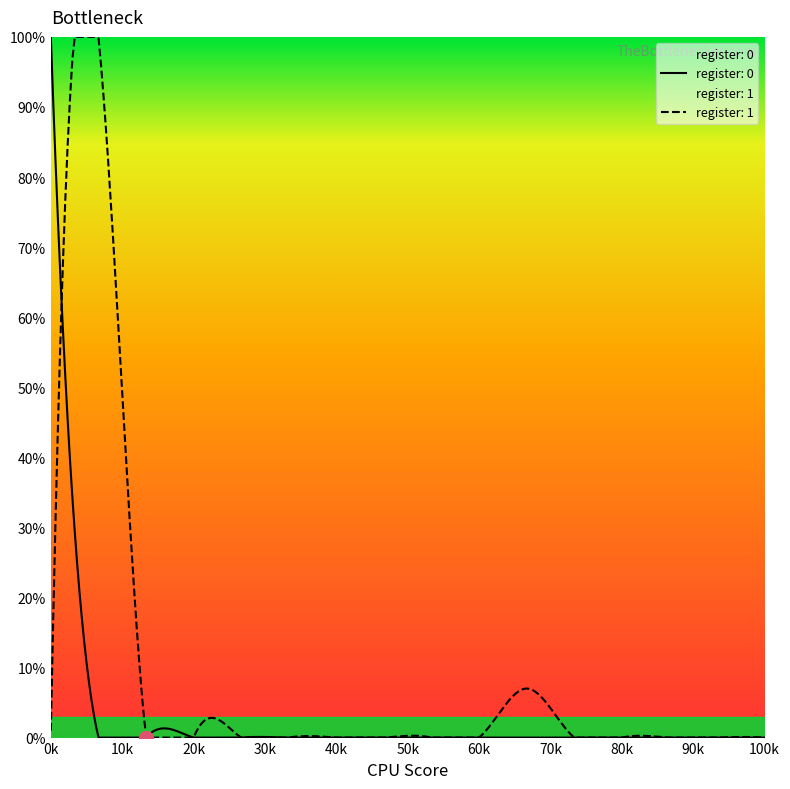

What is the difference between the register: 0 values at 0 and 7?

100